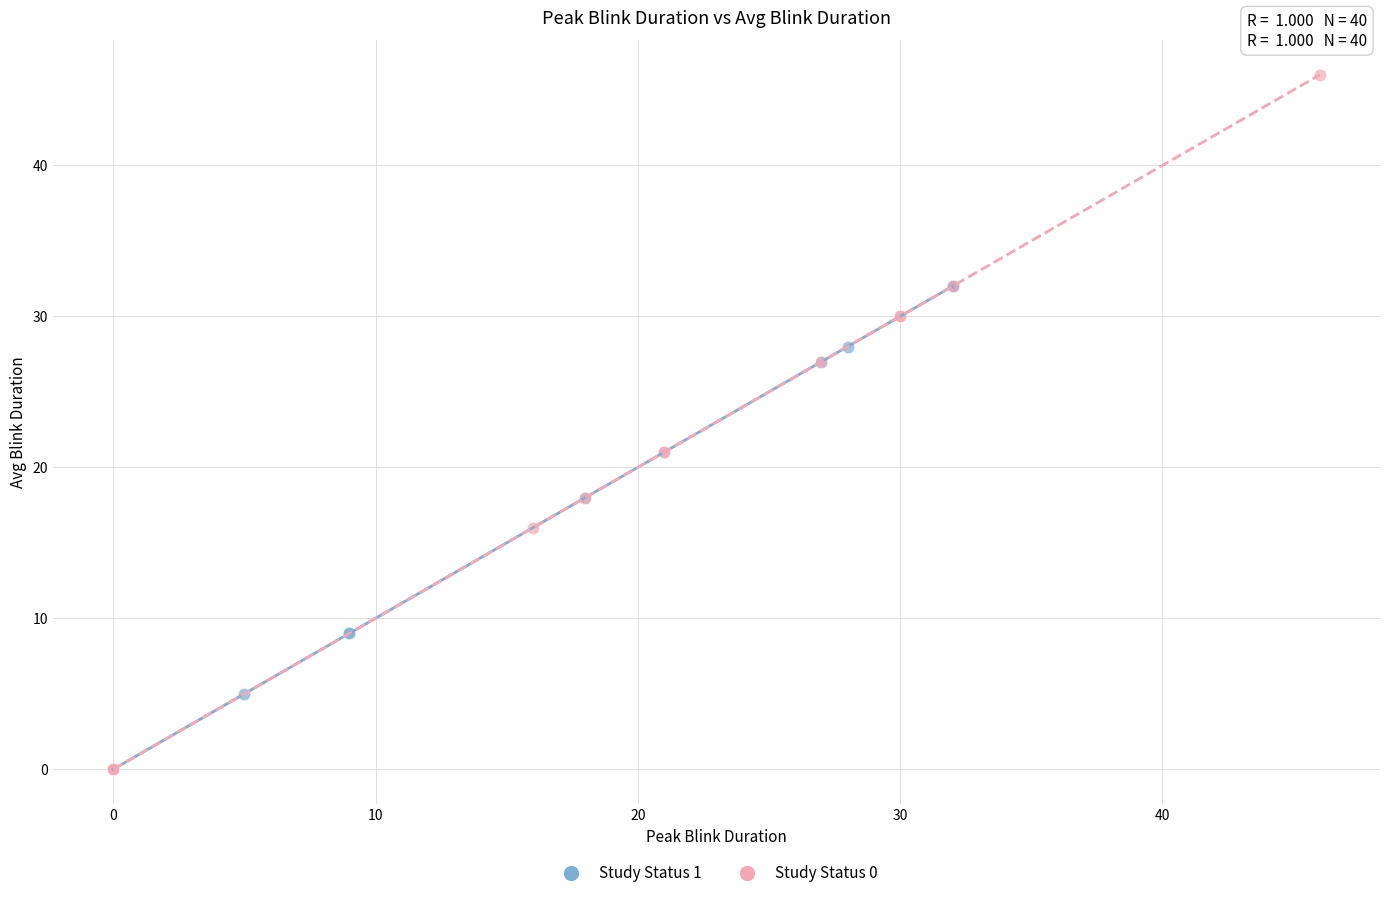

Which series reaches the maximum Y coordinate?

Study Status 0